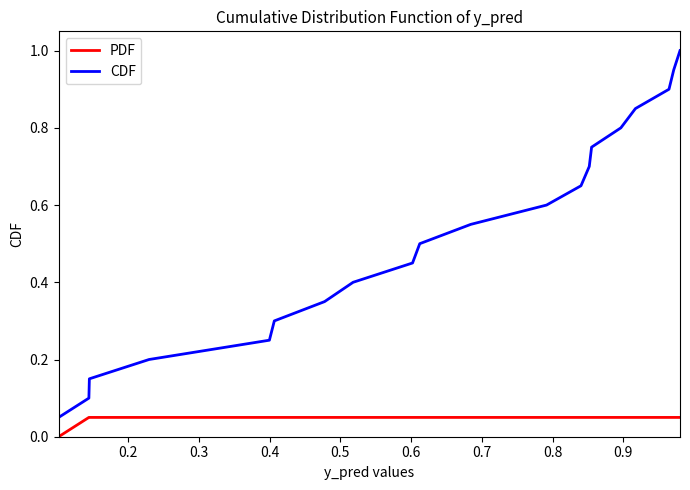

How many lines are shown in the chart?

2